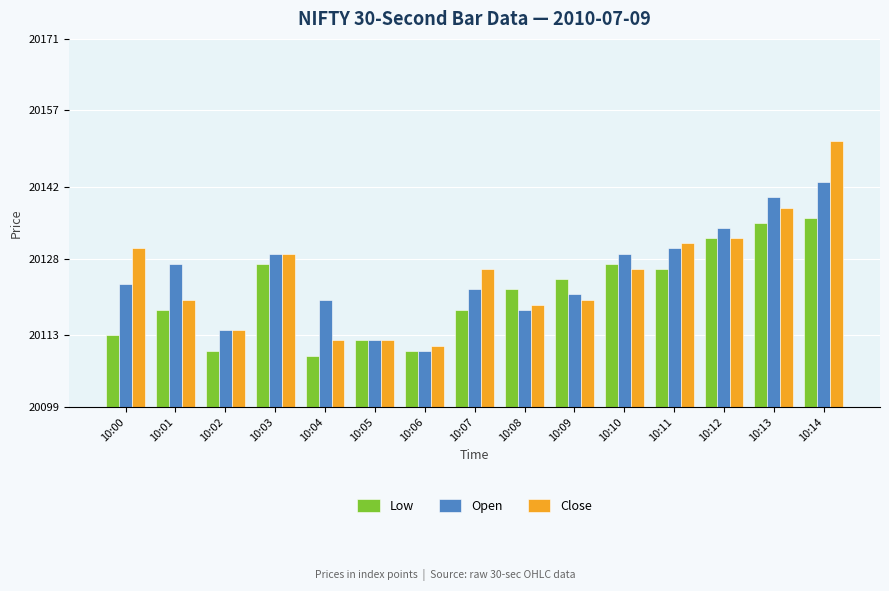

What is the sum of the Low values at 10:00 and 10:07?

40231